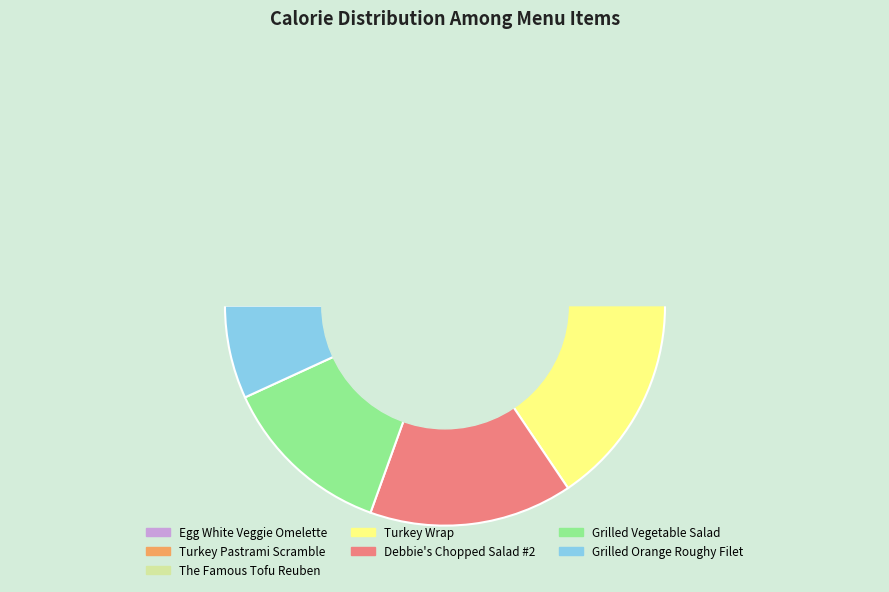

How many slices are in this pie chart?

7